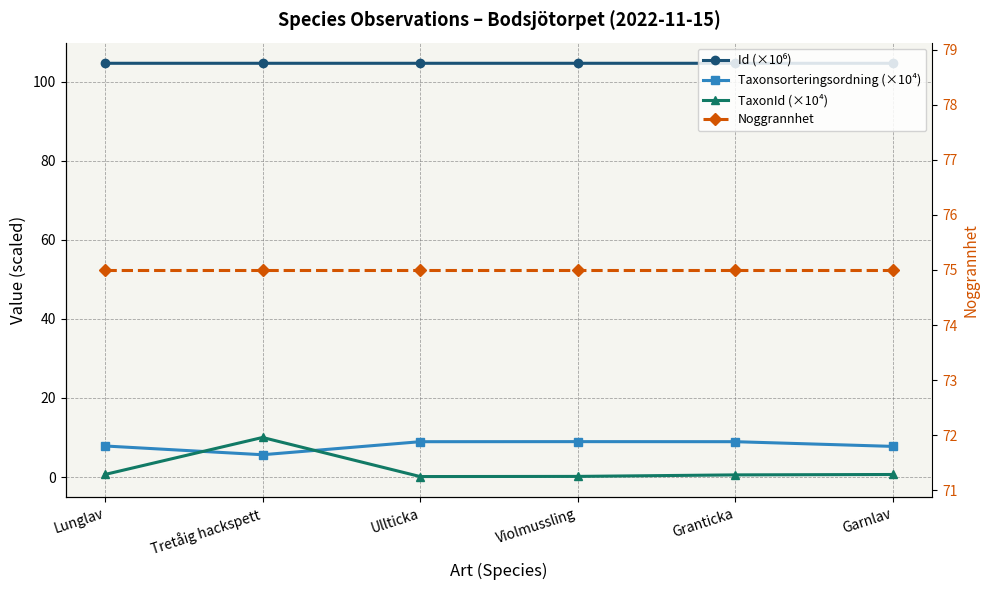

Between Ullticka and Violmussling, which series saw the biggest shift?

TaxonId (×10⁴)